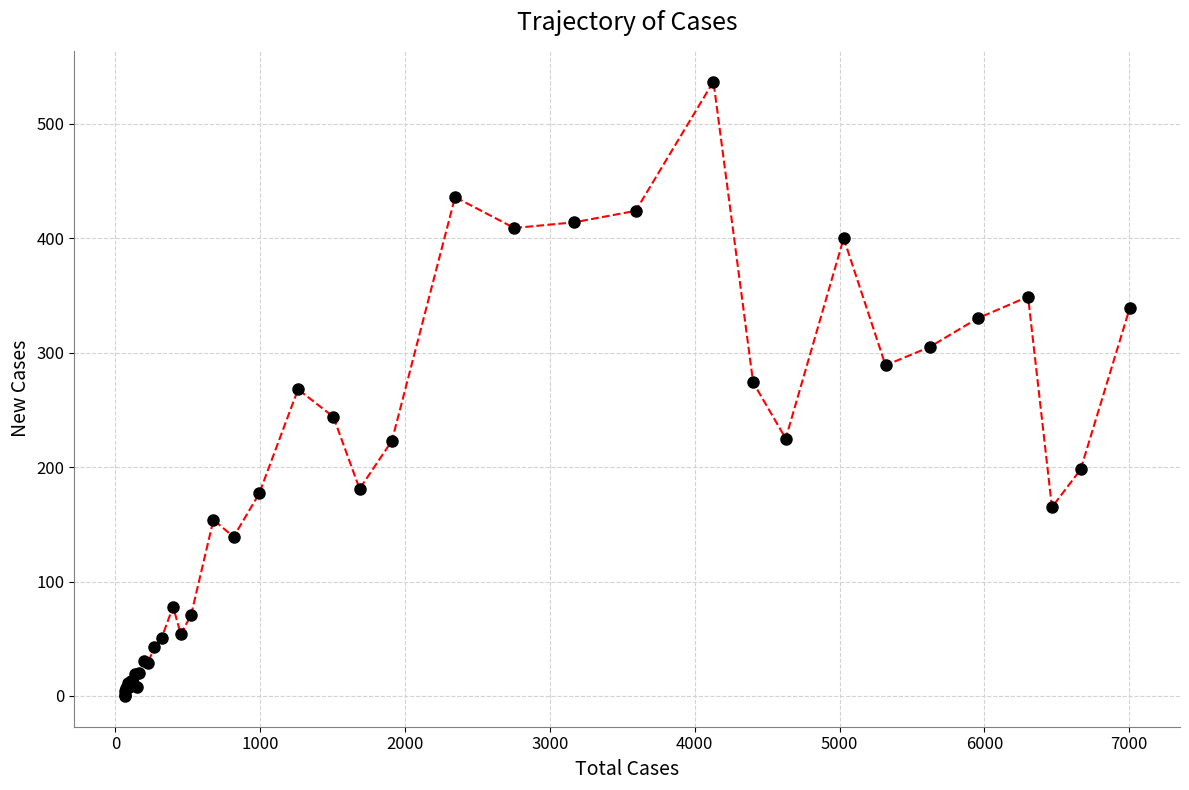

What is the difference between the maximum and minimum values?

537